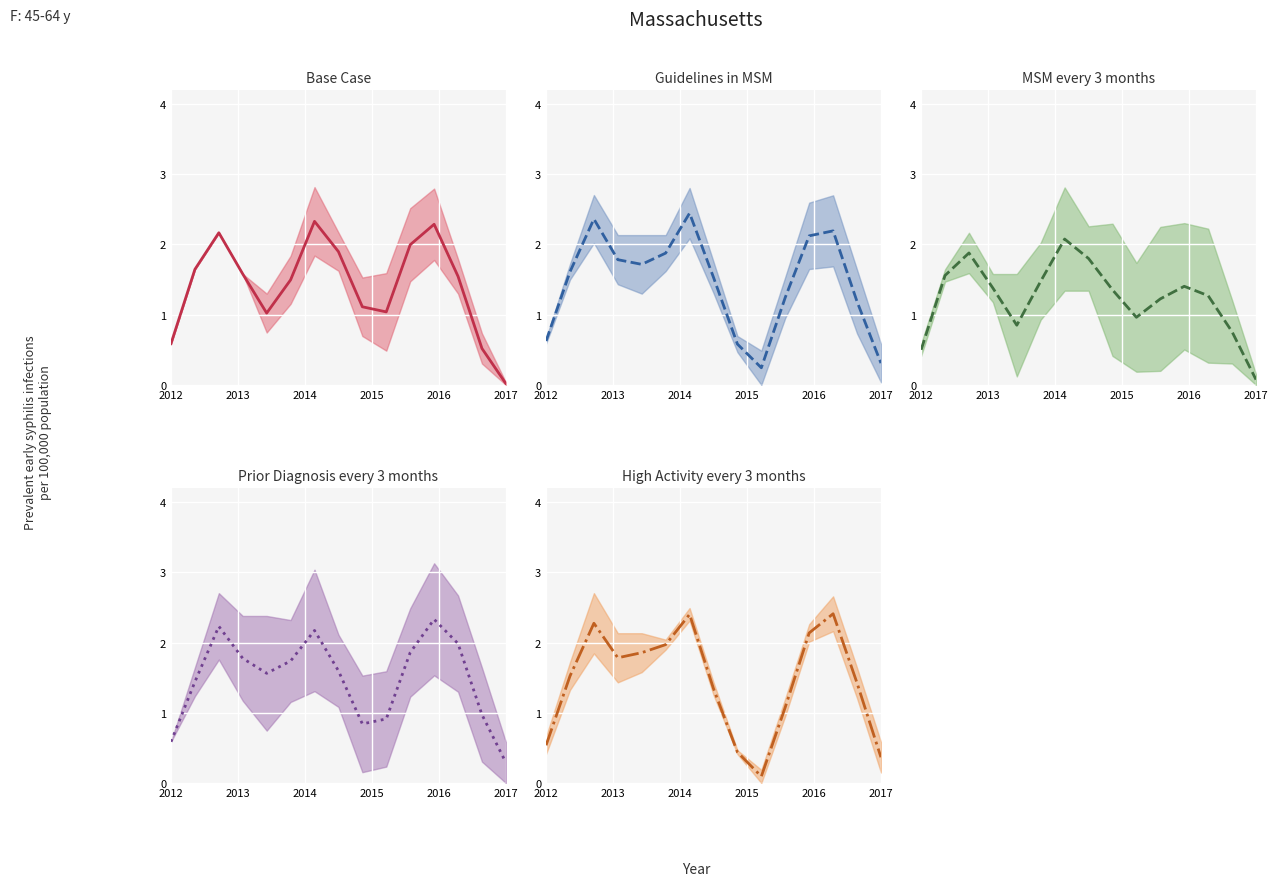

What is the value of the MSM every 3 months (mid) point at the 10th from the left?

1.0